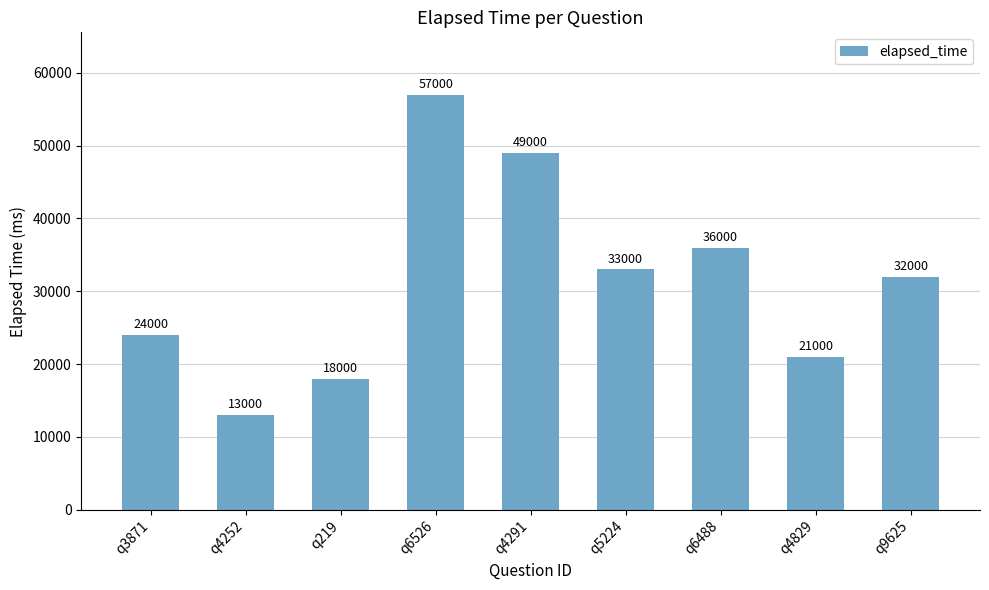

What is the average value?

31444